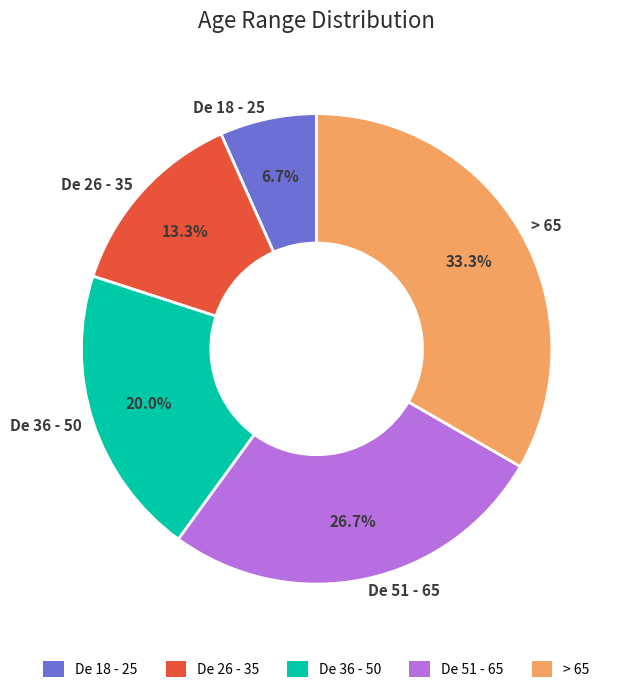

To the nearest percent, what portion does > 65 represent?

33%